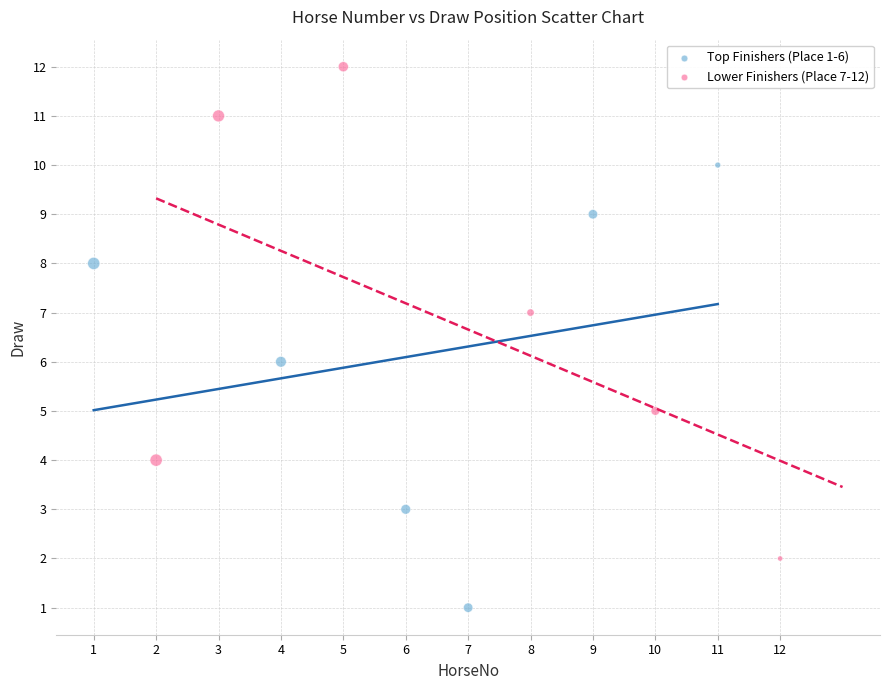

Which series contains the highest Y value?

Lower Finishers (Place 7-12)